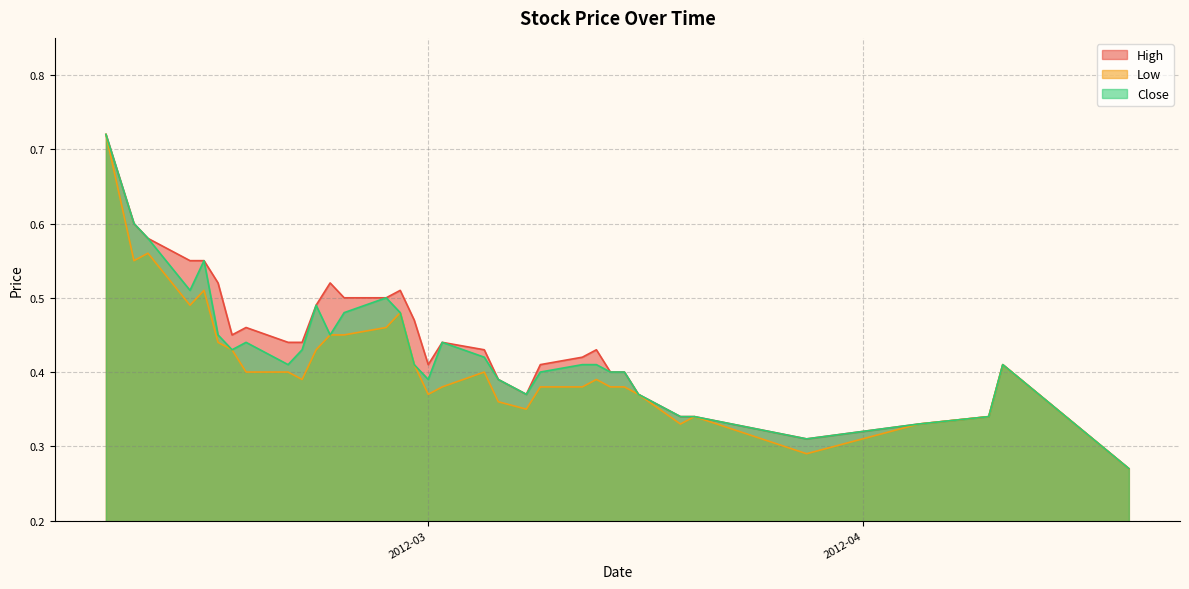

Rank the categories by Low value from lowest to highest.

2012-04-20, 2012-03-28, 2012-03-19, 2012-04-05, 2012-03-20, 2012-04-10, 2012-03-08, 2012-03-06, 2012-03-01, 2012-03-16, 2012-03-02, 2012-03-09, 2012-03-12, 2012-03-14, 2012-03-15, 2012-02-21, 2012-03-13, 2012-02-17, 2012-02-20, 2012-03-05, 2012-02-29, 2012-04-11, 2012-02-16, 2012-02-22, 2012-02-15, 2012-02-23, 2012-02-24, 2012-02-27, 2012-02-28, 2012-02-13, 2012-02-14, 2012-02-09, 2012-02-10, 2012-02-07